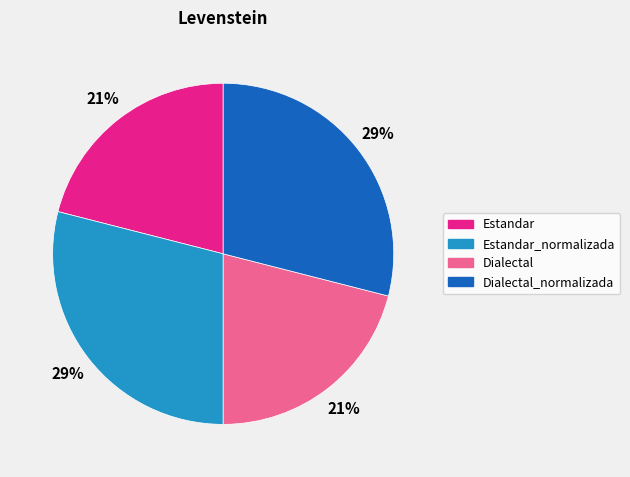

True or false: Estandar accounts for 21% of the total.

True